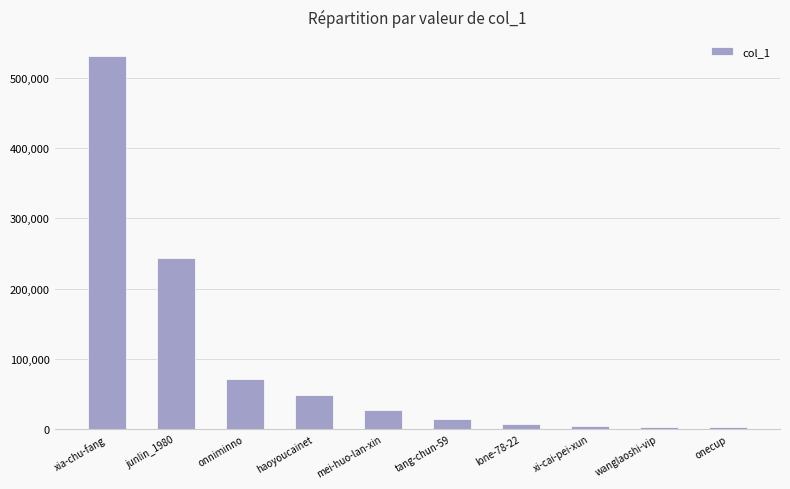

How many distinct data groups are displayed?

1